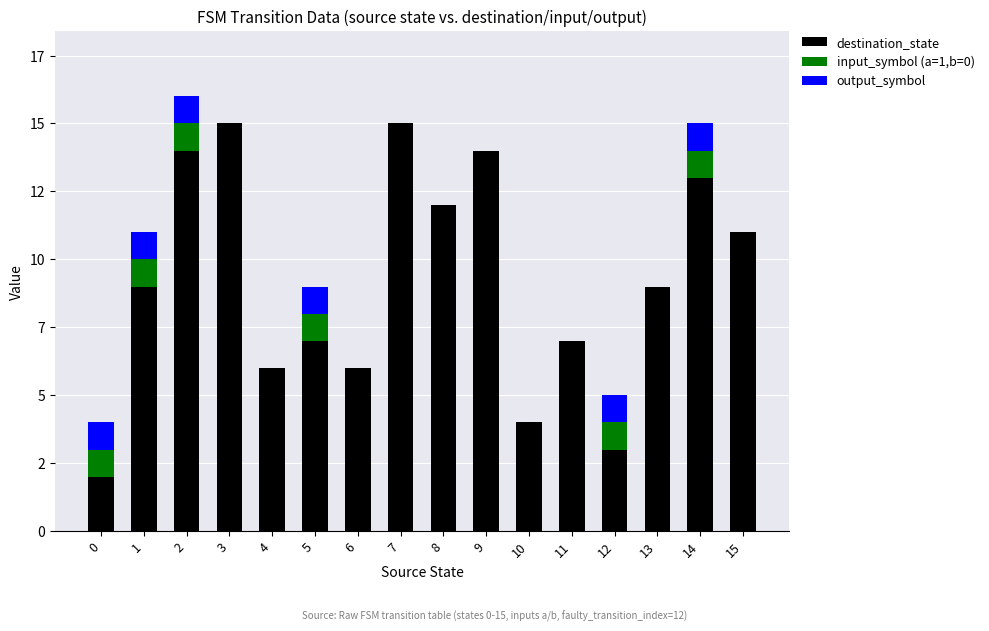

What are all the series names shown in the legend?

destination_state, input_symbol (a=1,b=0), output_symbol